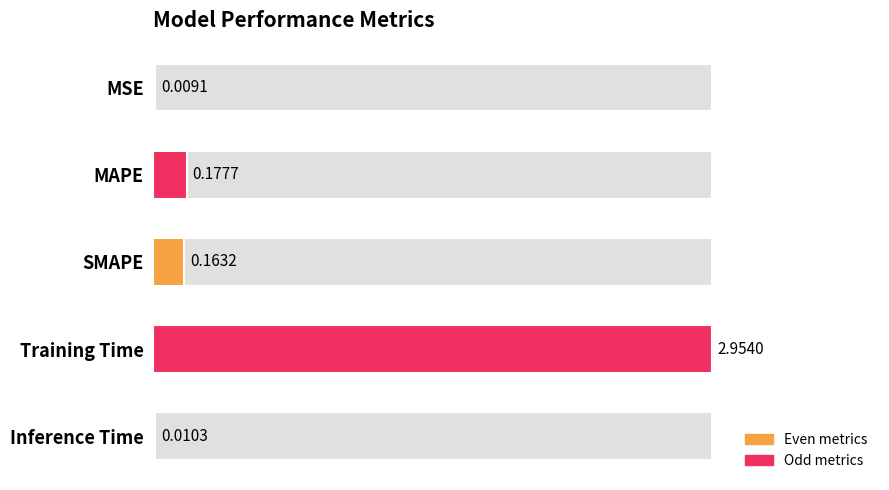

Rank the categories by value from highest to lowest.

Training Time, MAPE, SMAPE, Inference Time, MSE